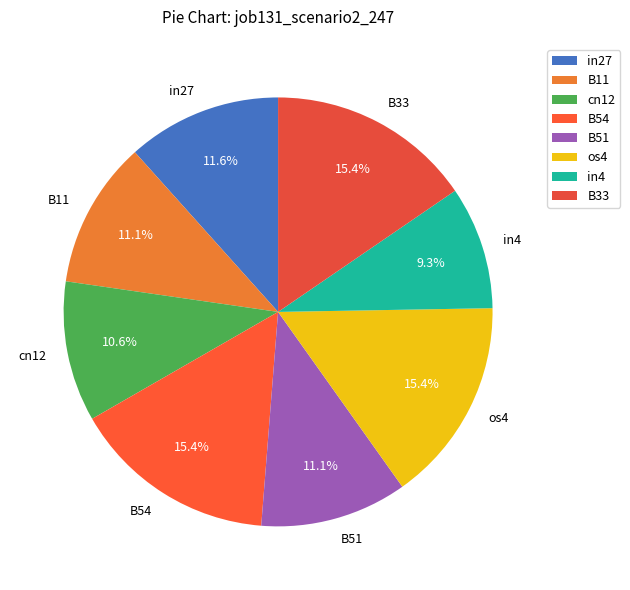

Which category has the smallest portion of the pie?

in4